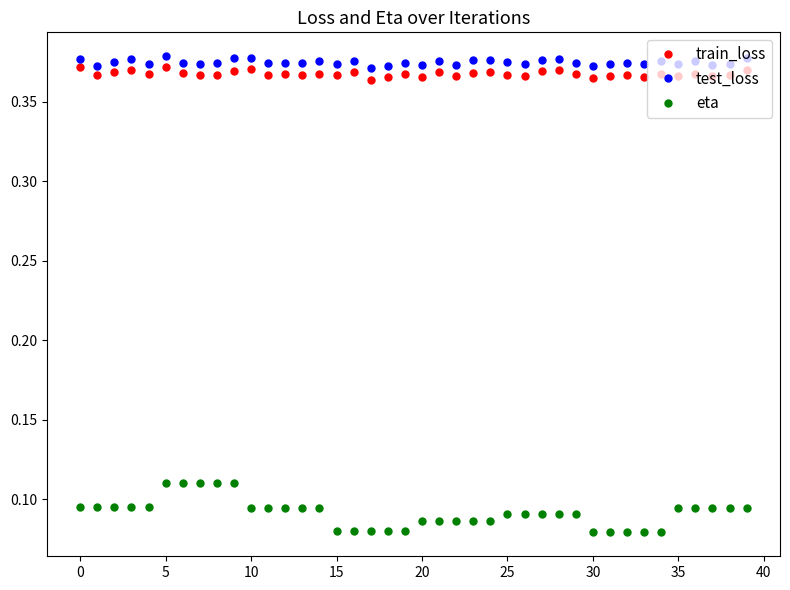

At how many categories does at least one series exceed 0?

40